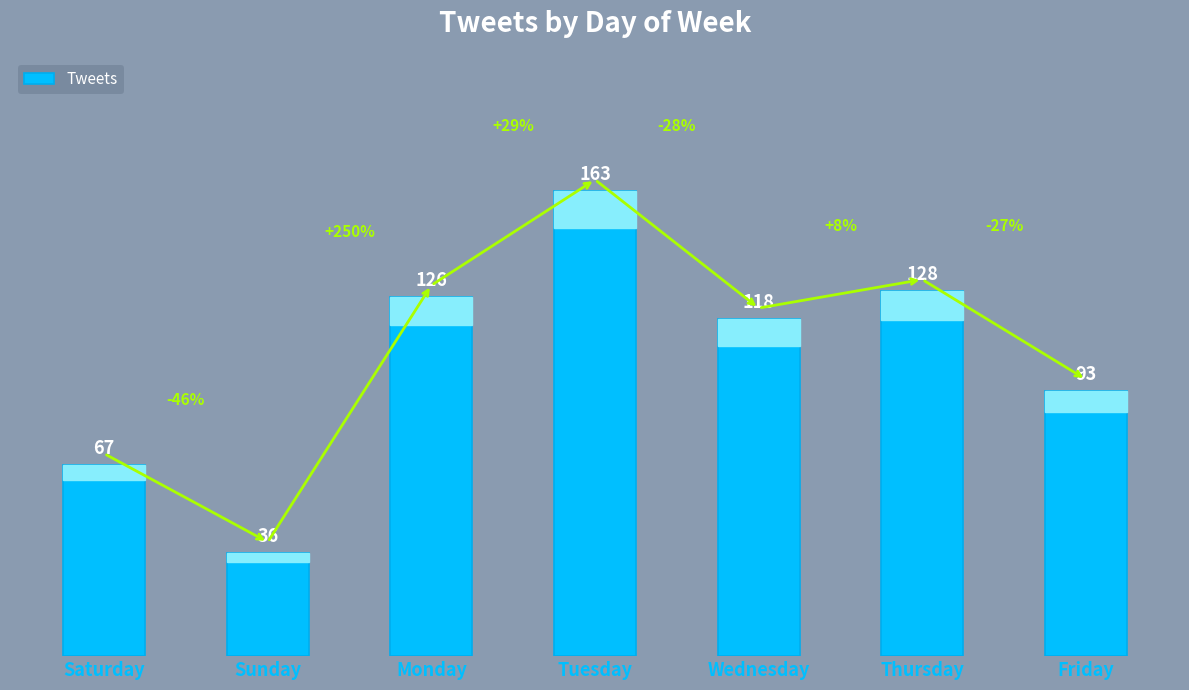

What is the ratio of the value at Sunday to the value at Saturday?

0.5